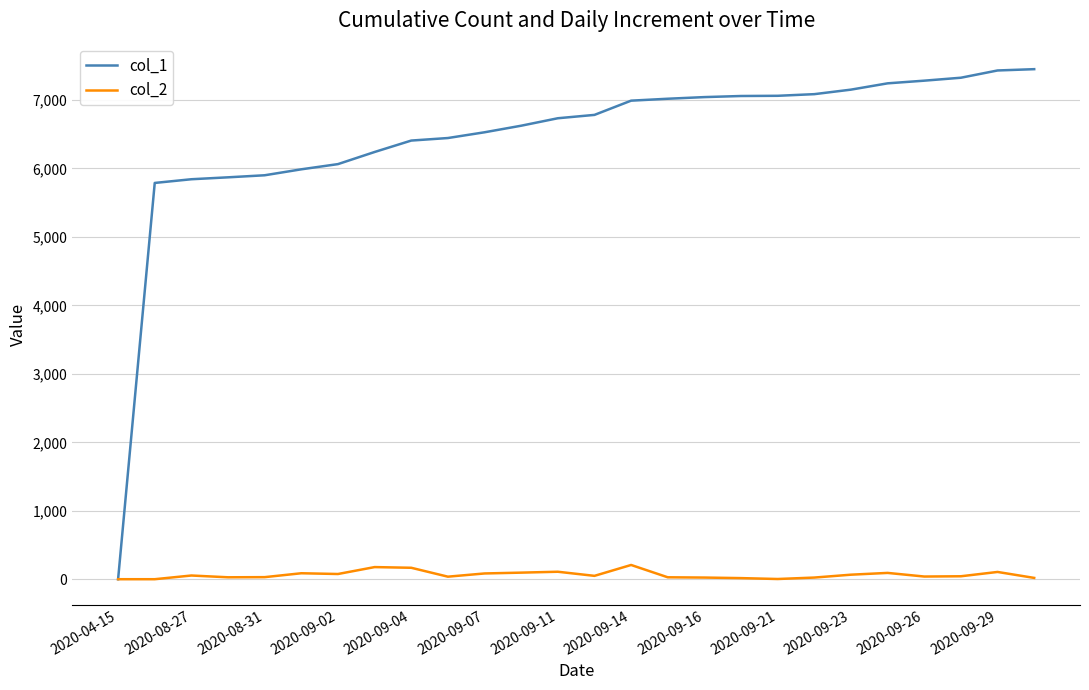

What is the difference between the maximum and minimum values in the col_2 series?

208